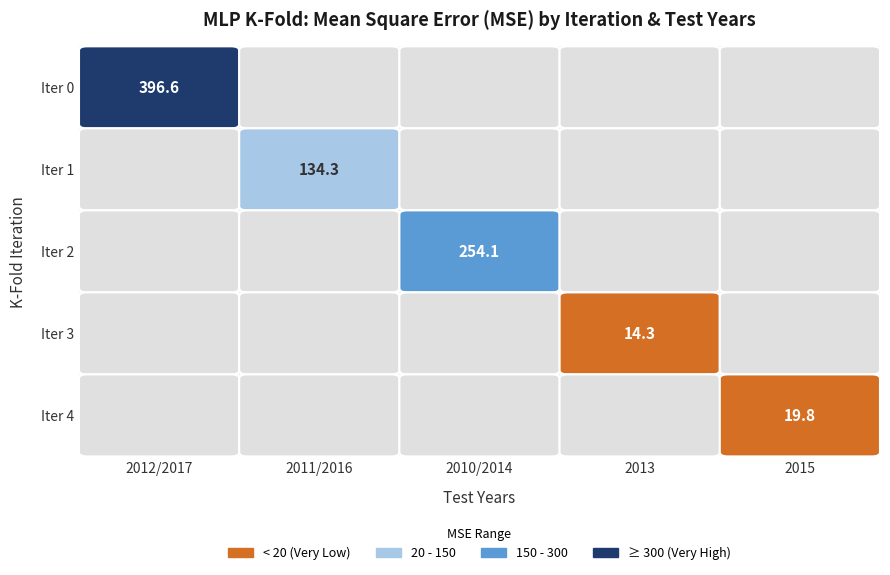

The chart shows a value of 19.8 at 4. True or false?

True